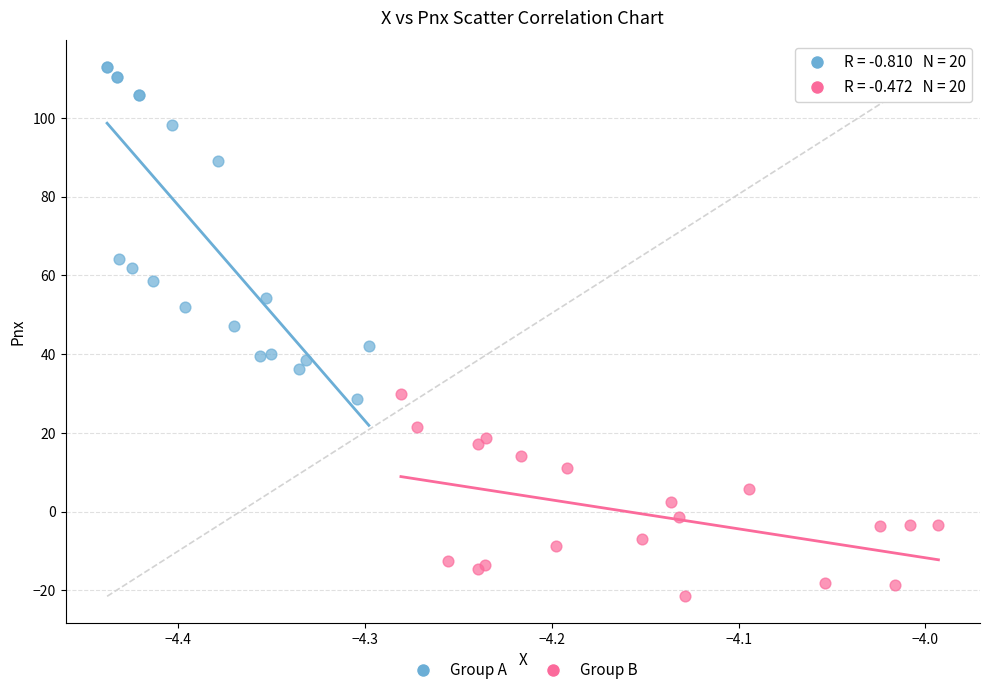

Which series reaches the maximum Y coordinate?

Group A